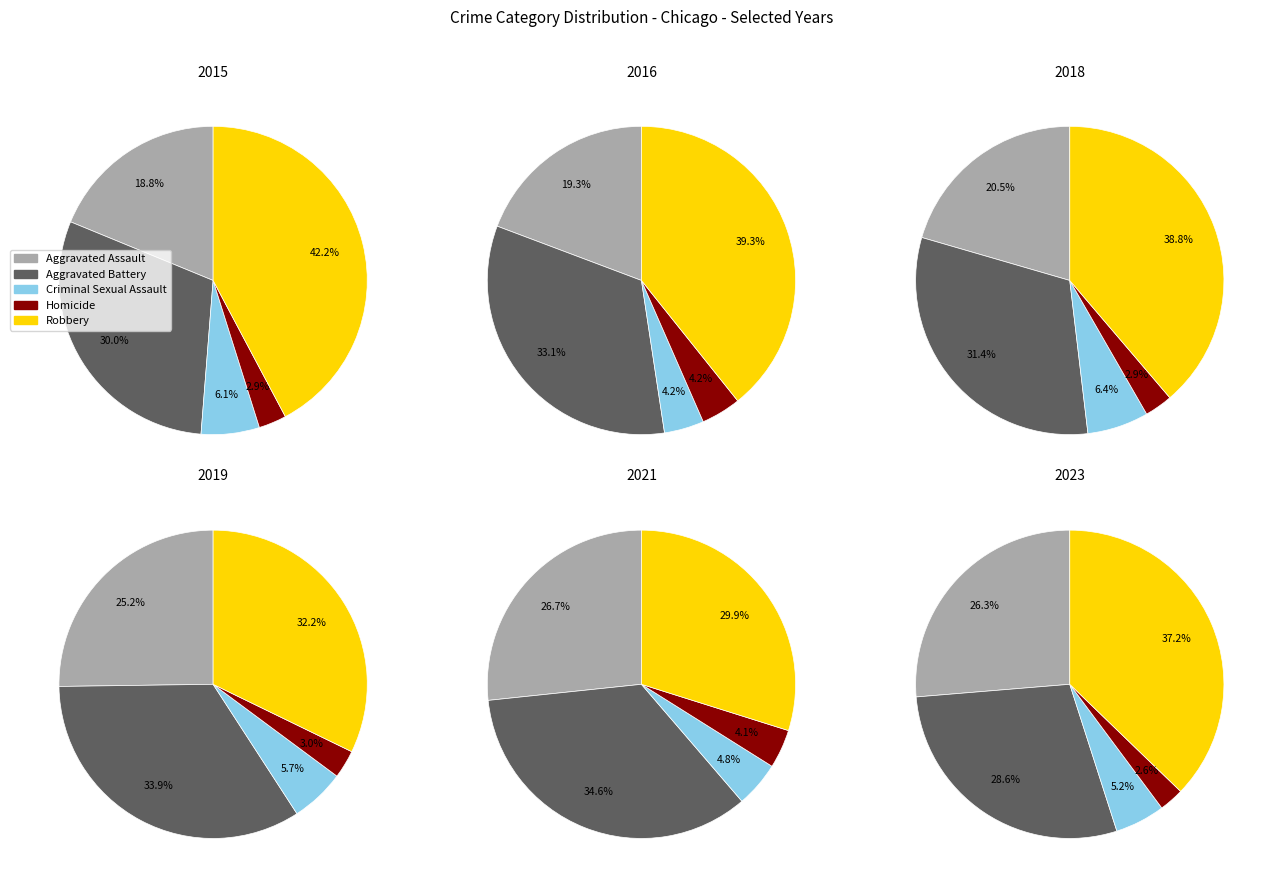

Does any single category account for the majority?

No